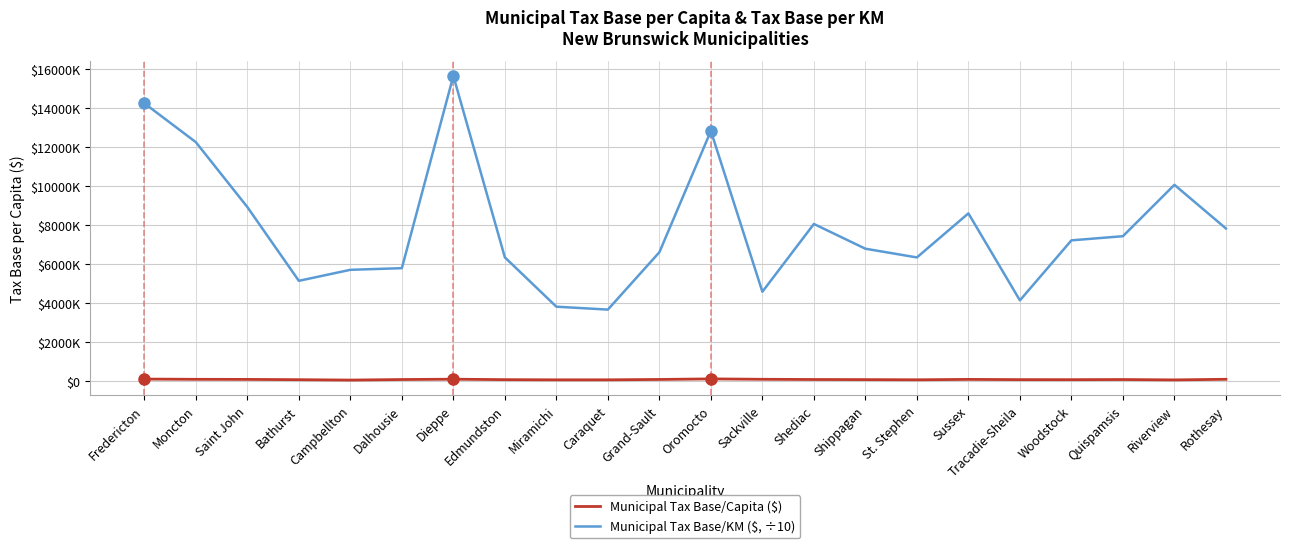

At Oromocto, list the series in order from smallest to largest.

Municipal Tax Base/Capita ($), Municipal Tax Base/KM ($, ÷10)